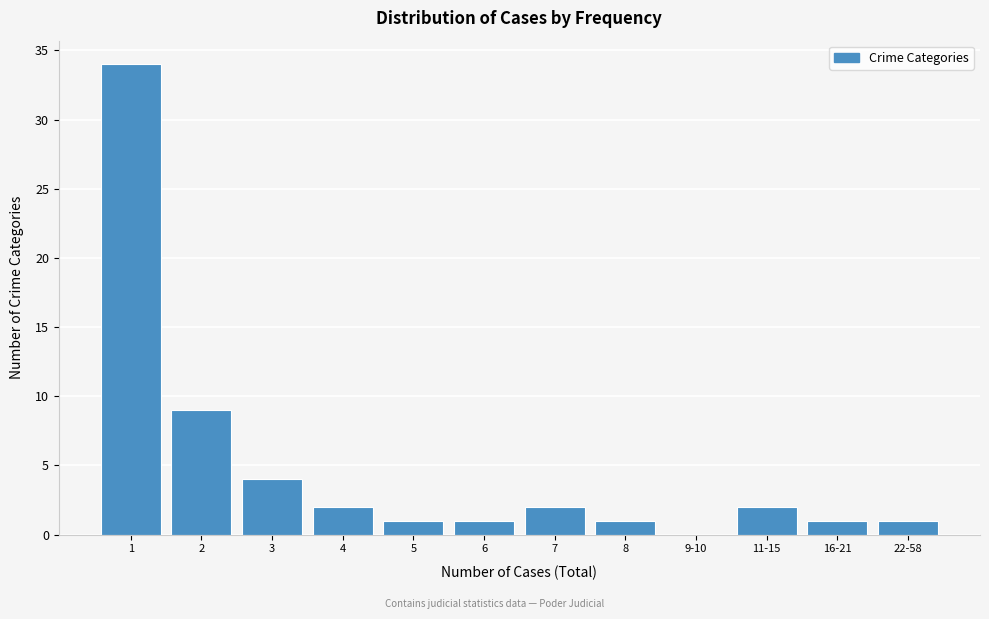

Reading right to left, what are all the values shown in this chart?

22-58=1	16-21=1	11-15=2	9-10=0	8=1	7=2	6=1	5=1	4=2	3=4	2=9	1=34